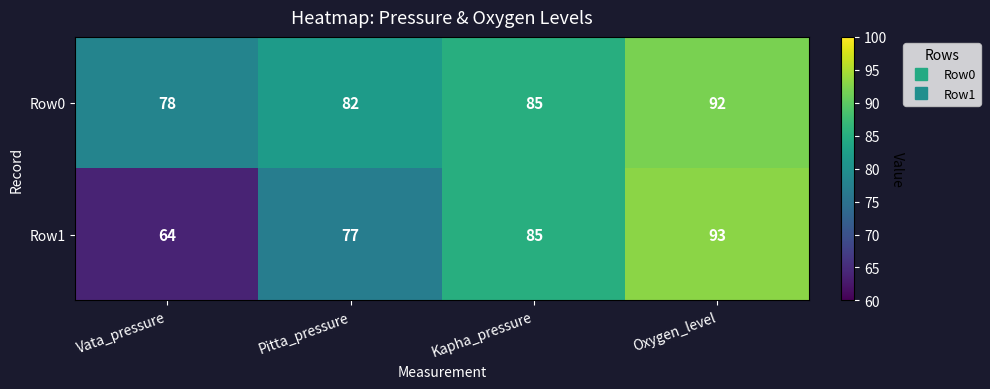

Which series has the largest total across all categories?

Row0